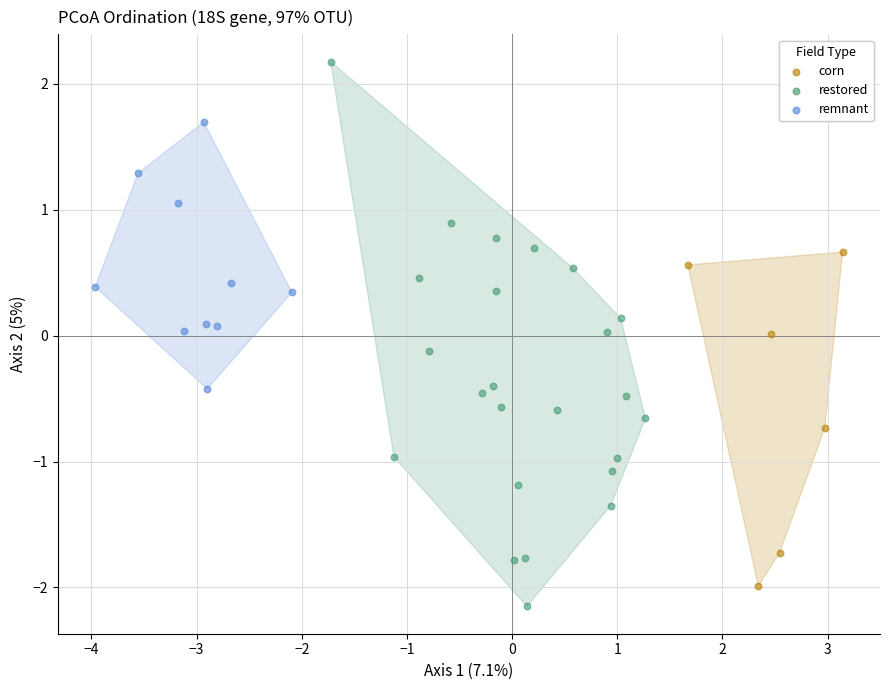

Which series contains the lowest Y value?

restored